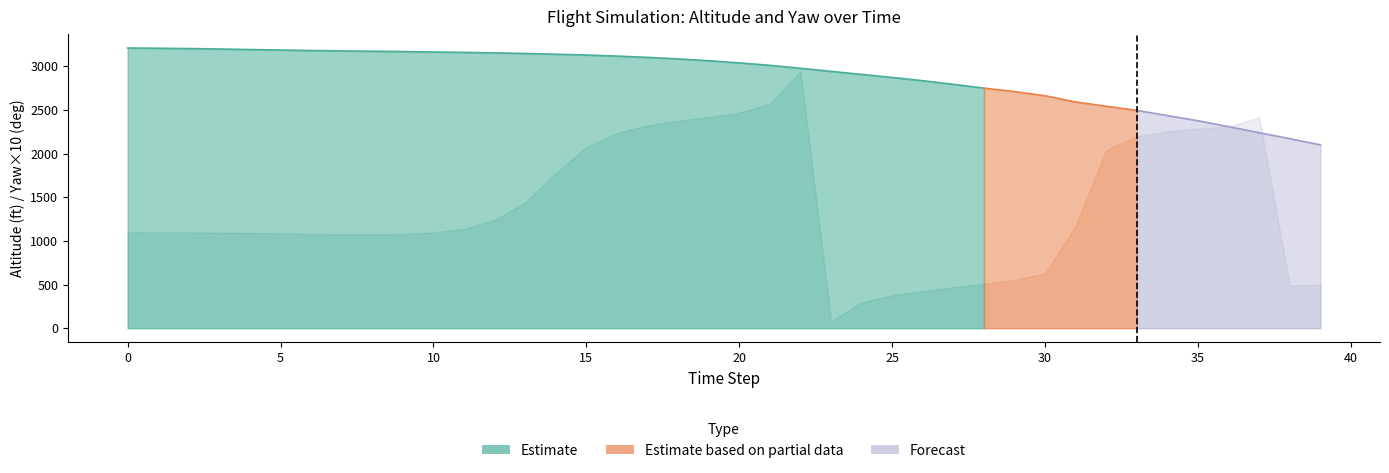

True or false: altitude has a value of 2977.6 at 22.

True